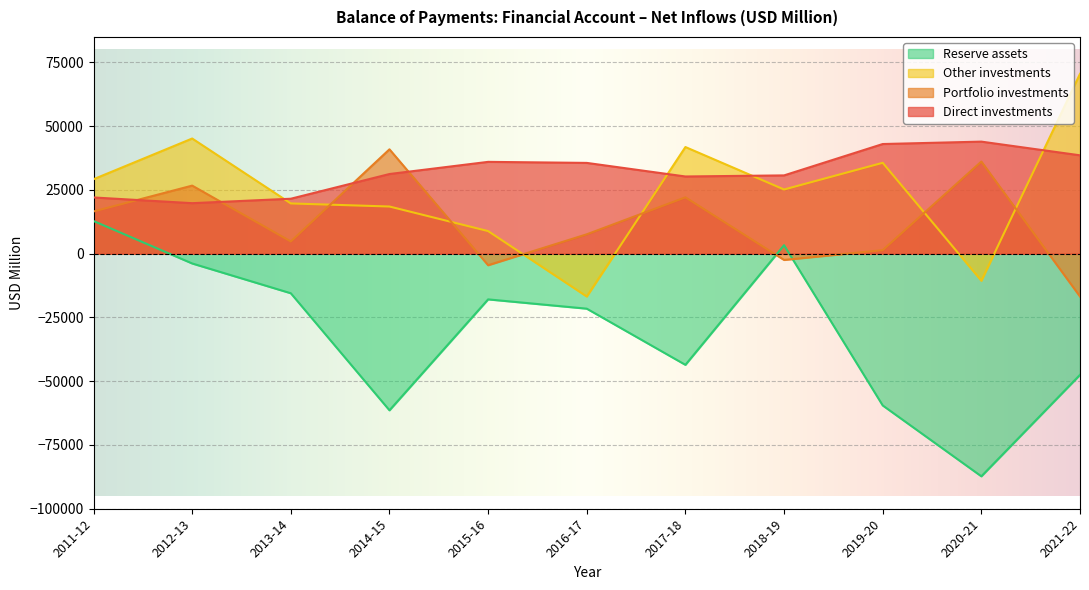

How many times do Direct investments and Other investments cross each other?

4